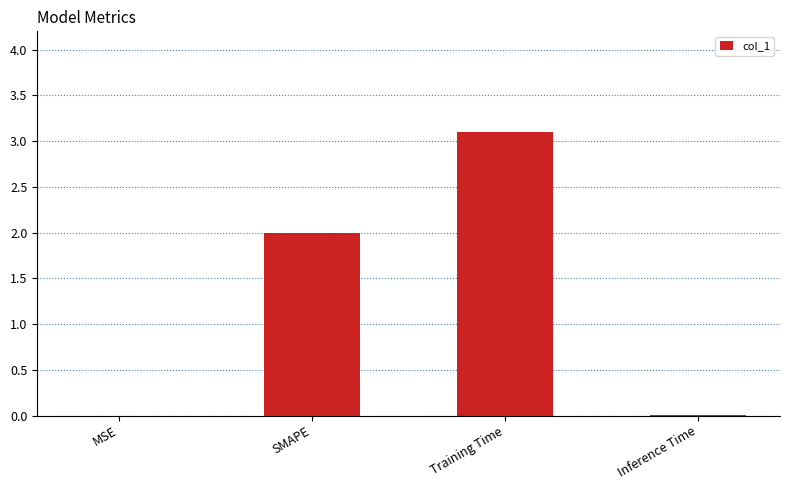

What is the sum of all values?

5.1